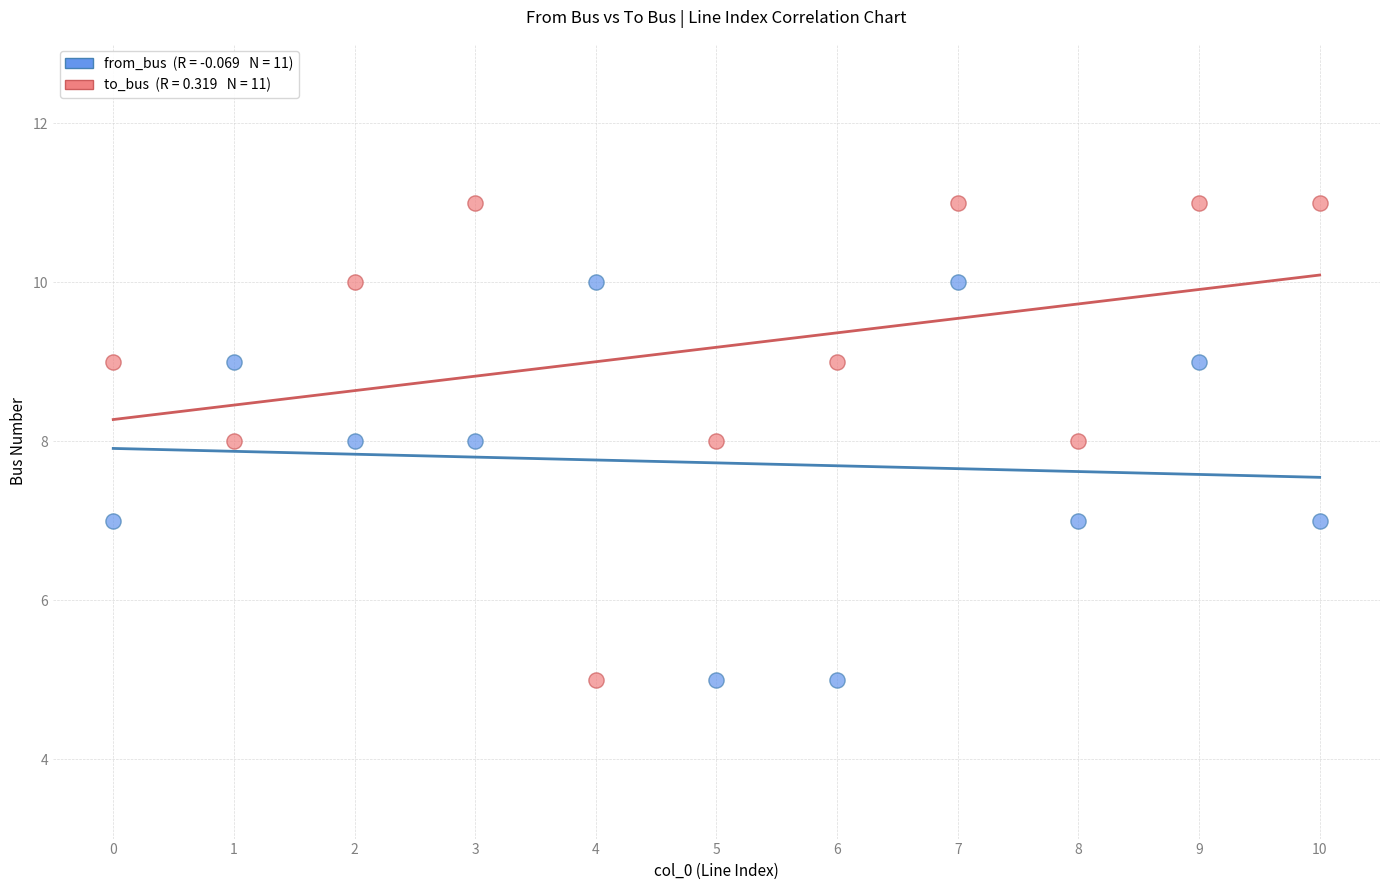

Across all data points, what is the range of Y values (max minus min)?

6